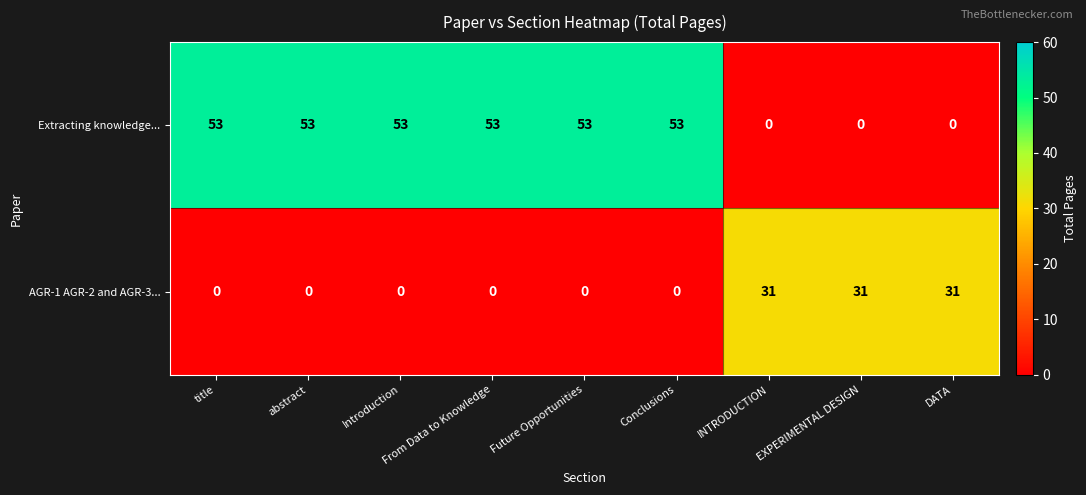

Count the AGR-1 AGR-2 and AGR-3... values in the range 0 to 31.

9